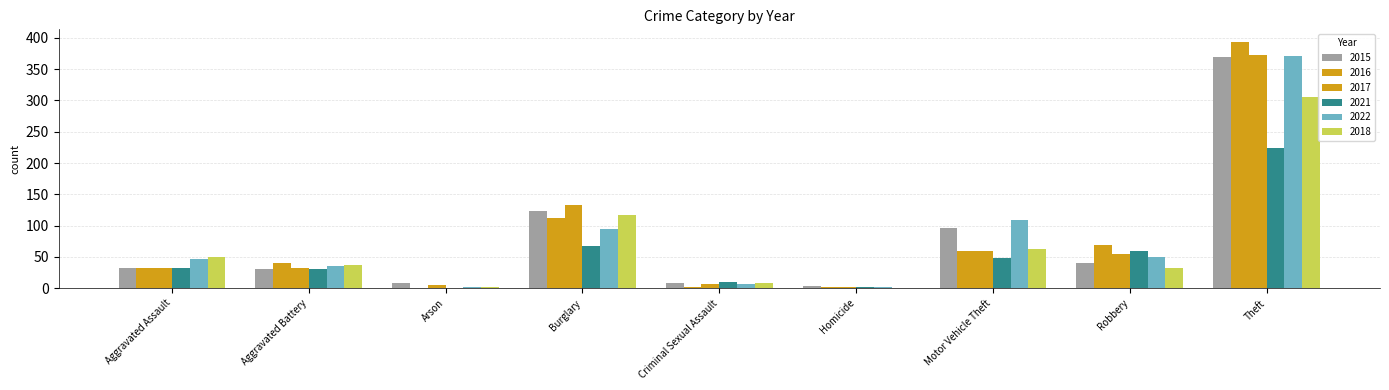

What is the label of the 4th bar from the right?

Homicide